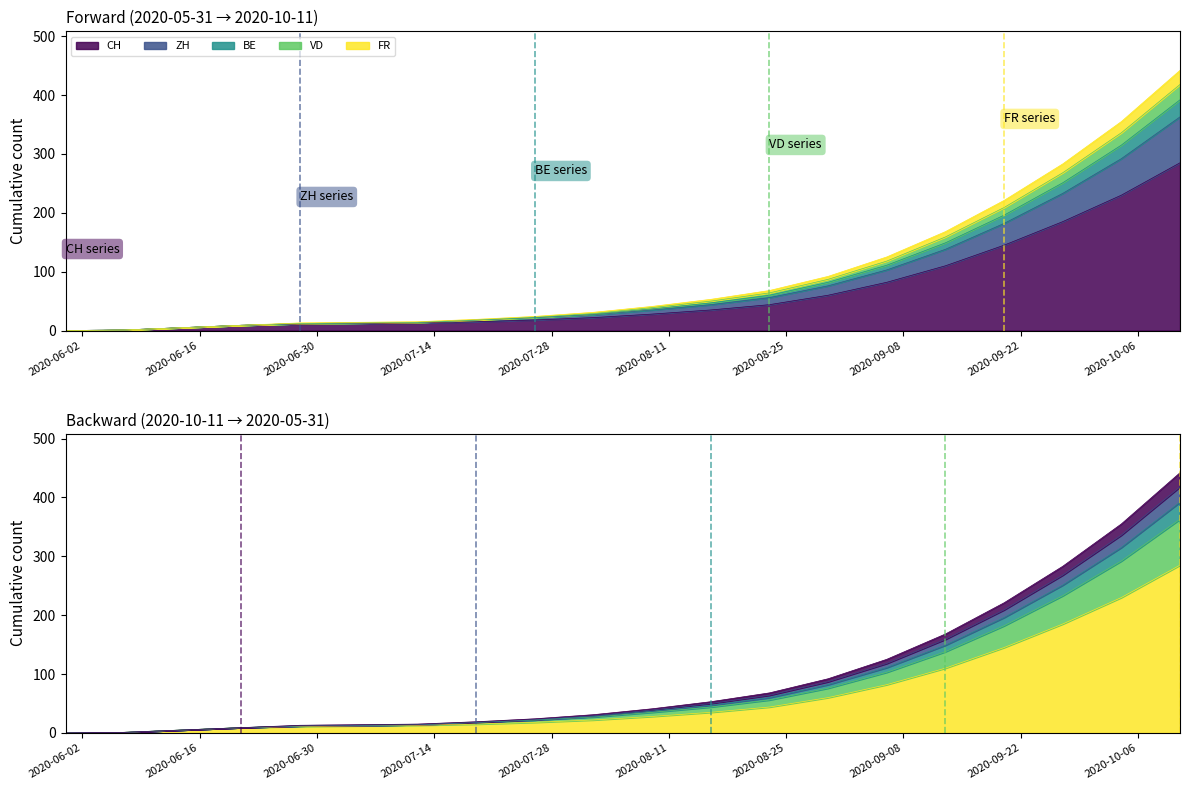

What is the label of the 17th point from the right?

2020-06-21